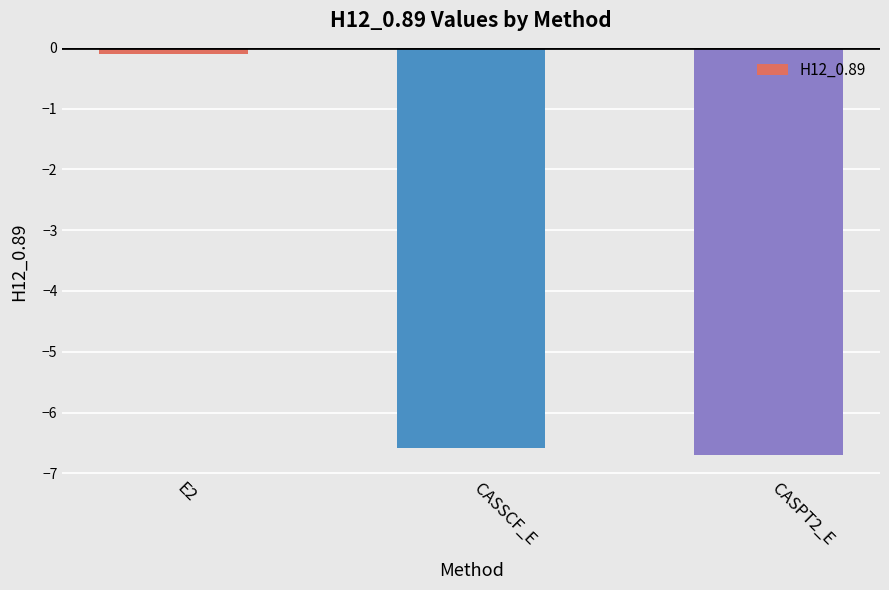

Which label corresponds to the largest value in the chart?

E2